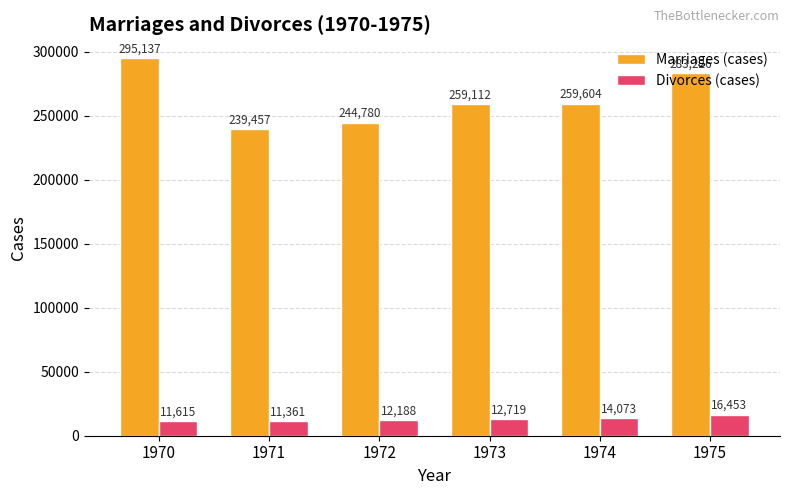

What is the difference between the highest and lowest values at 1970?

283522